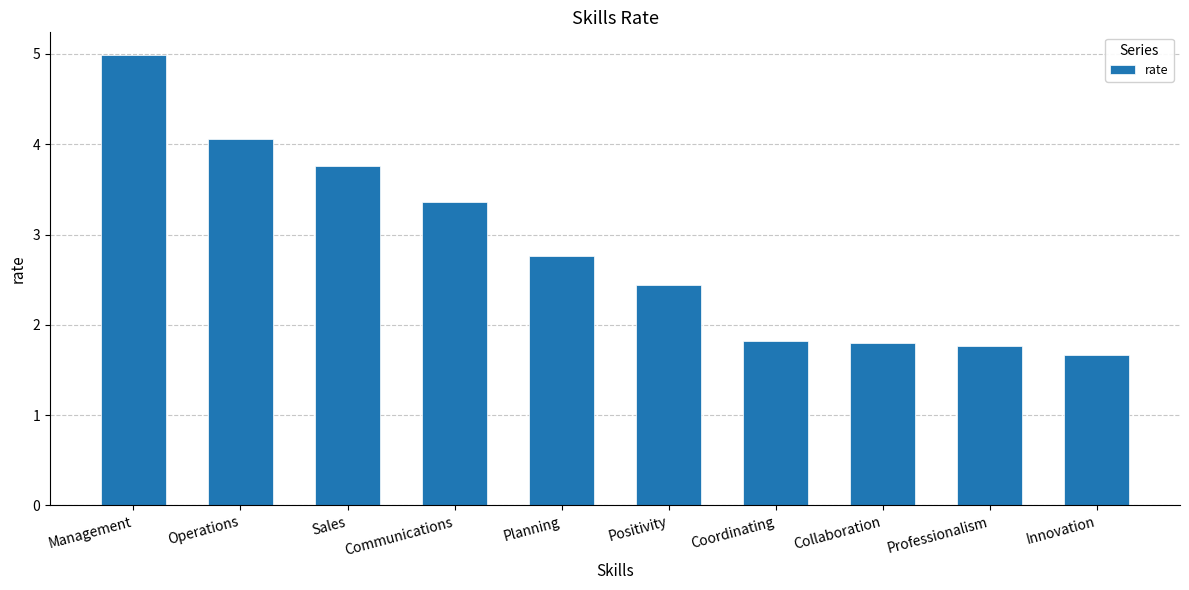

What is the maximum value shown in the chart?

5.0